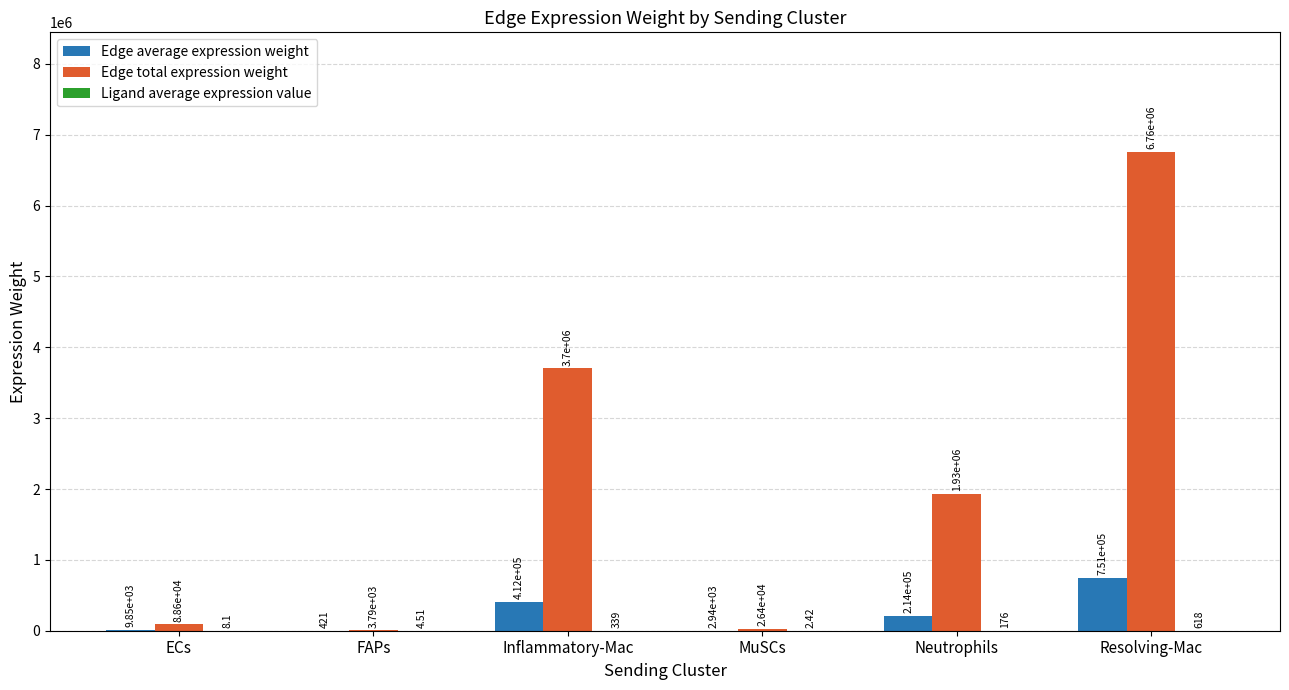

Which series has the largest total across all categories?

Edge total expression weight